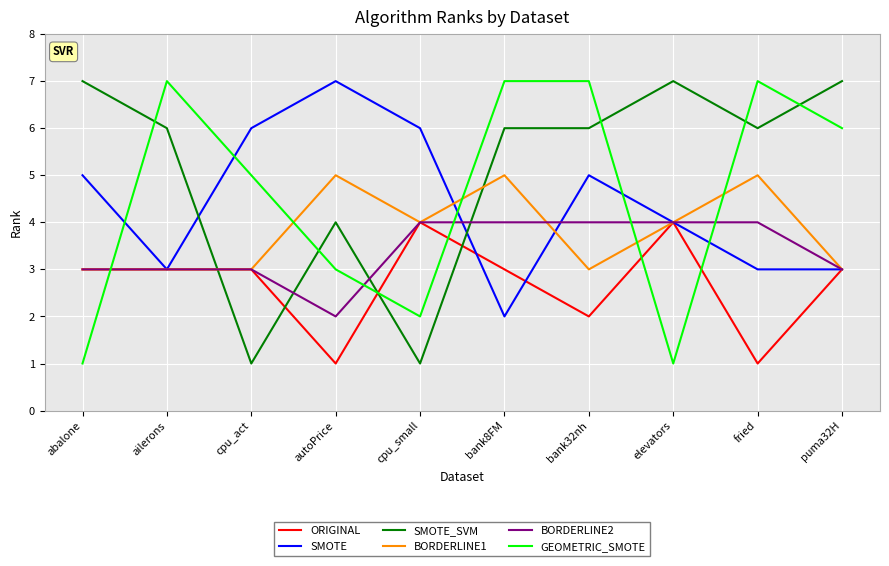

What is the total value across all series at elevators?

24